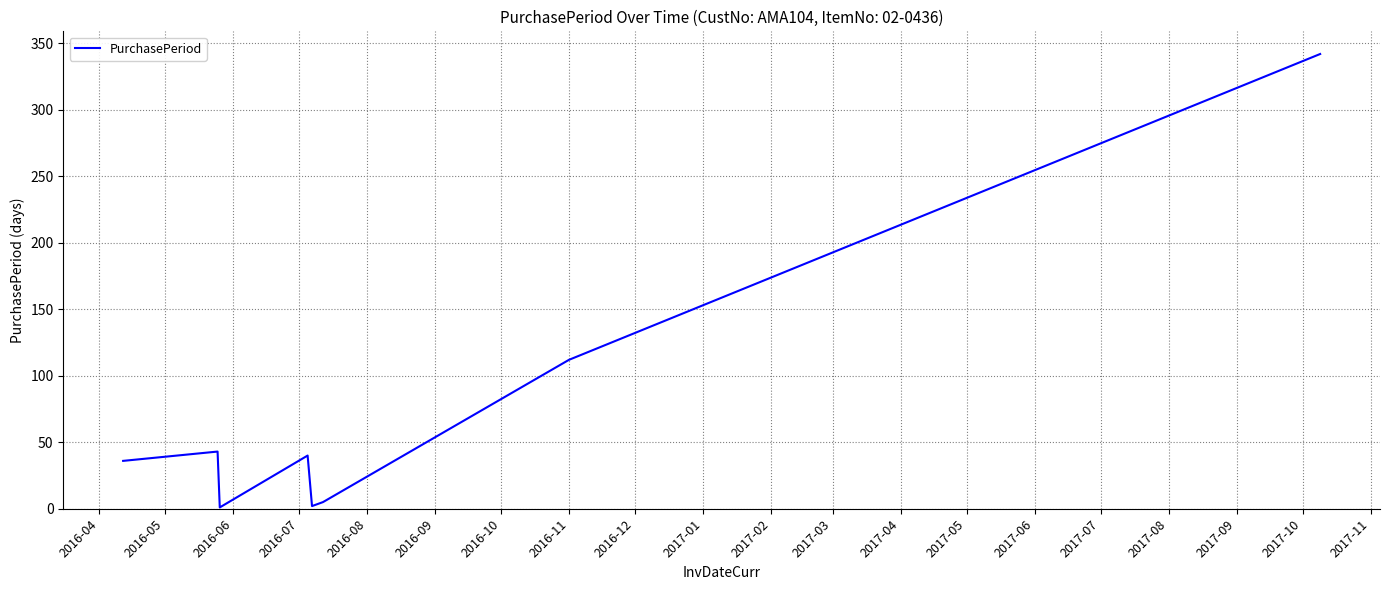

What is the greatest value displayed?

342